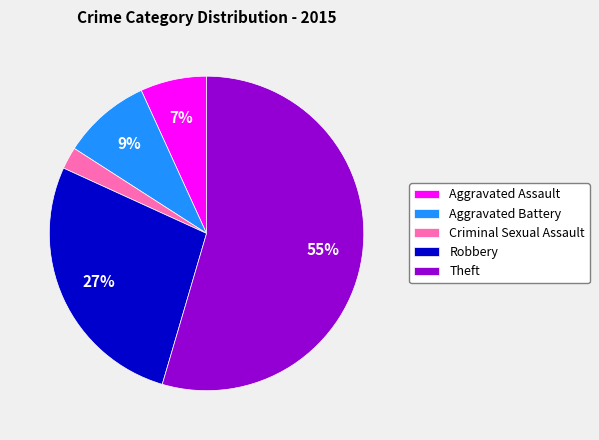

To the nearest percent, what percentage of the pie is Criminal Sexual Assault?

2%